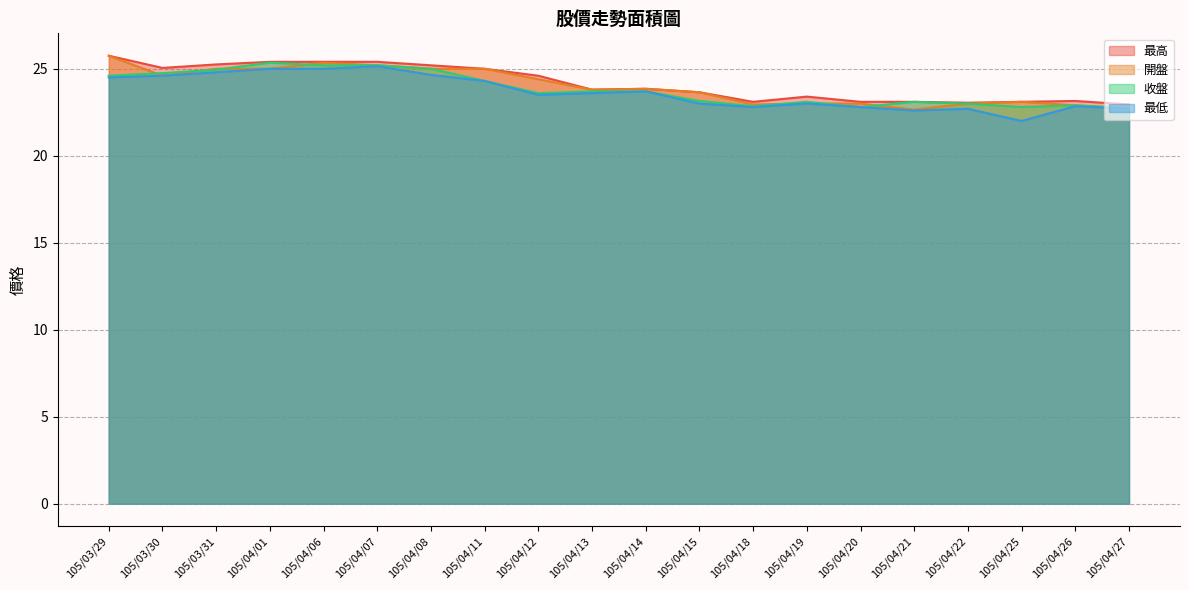

What is the sum of the 最高 values at 105/04/27 and 105/03/29?

48.7